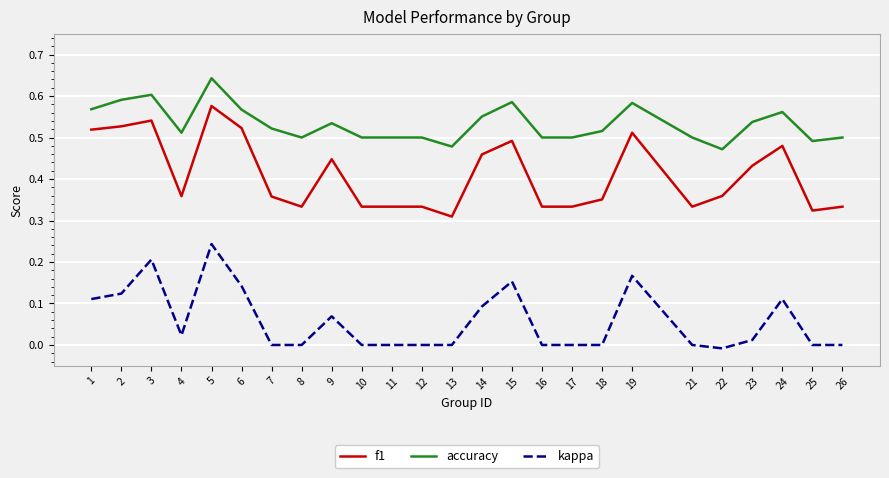

Which series changed the most between 11 and 15?

f1